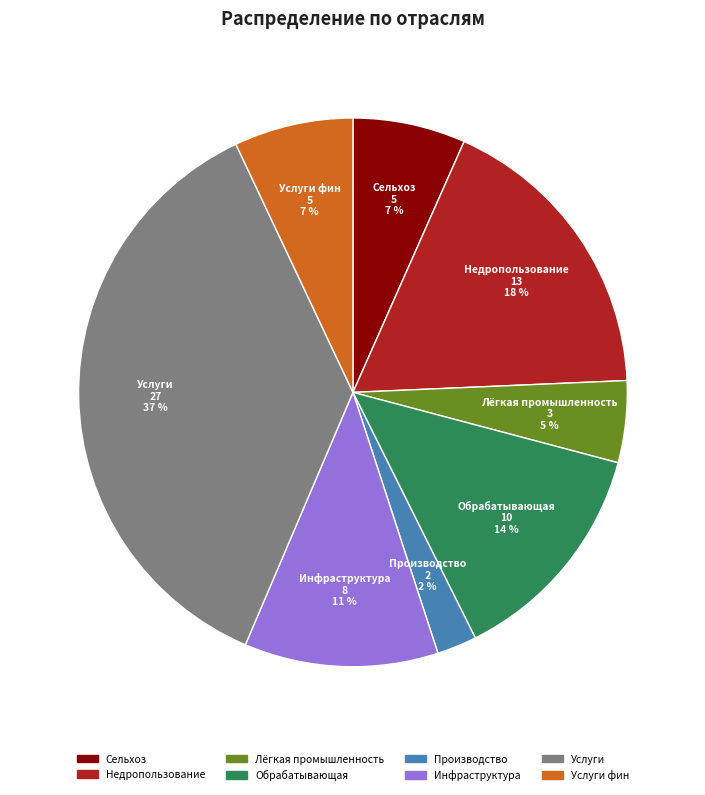

Is there any slice that represents more than half of the pie?

No